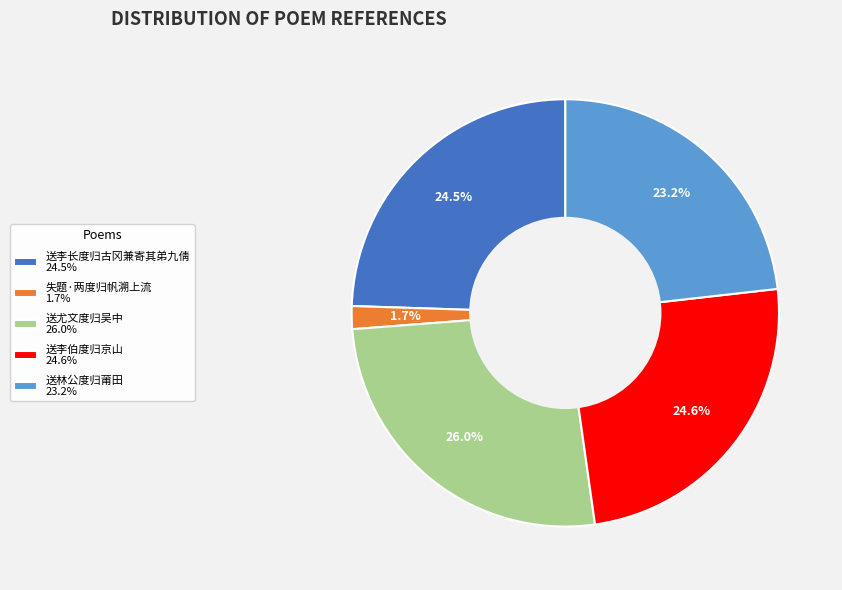

Which has a higher value, 送李伯度归京山 24.6% or 送尤文度归吴中 26.0%?

送尤文度归吴中 26.0%